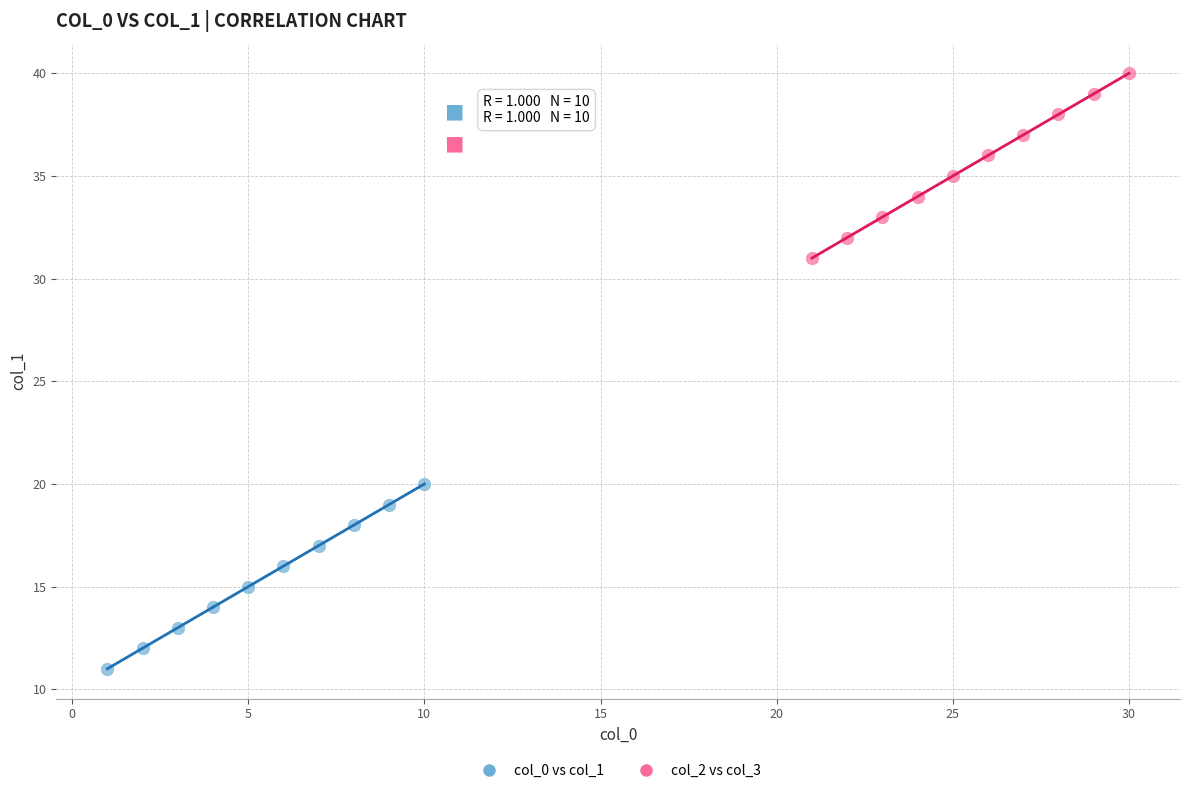

Which series contains the lowest Y value?

col_0 vs col_1